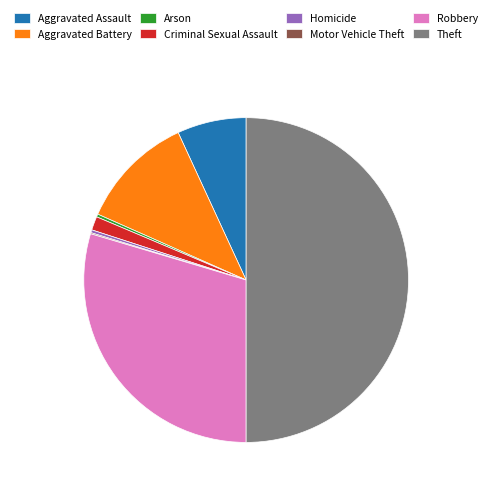

Is it true that Theft is 56% of the pie?

False